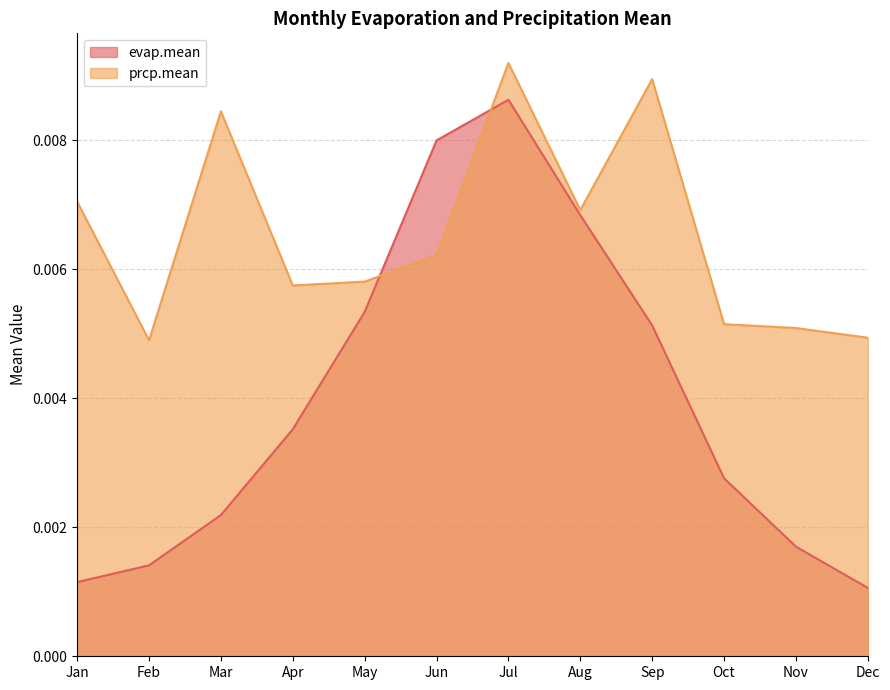

Is it true that evap.mean equals 0.0 at Jun?

True